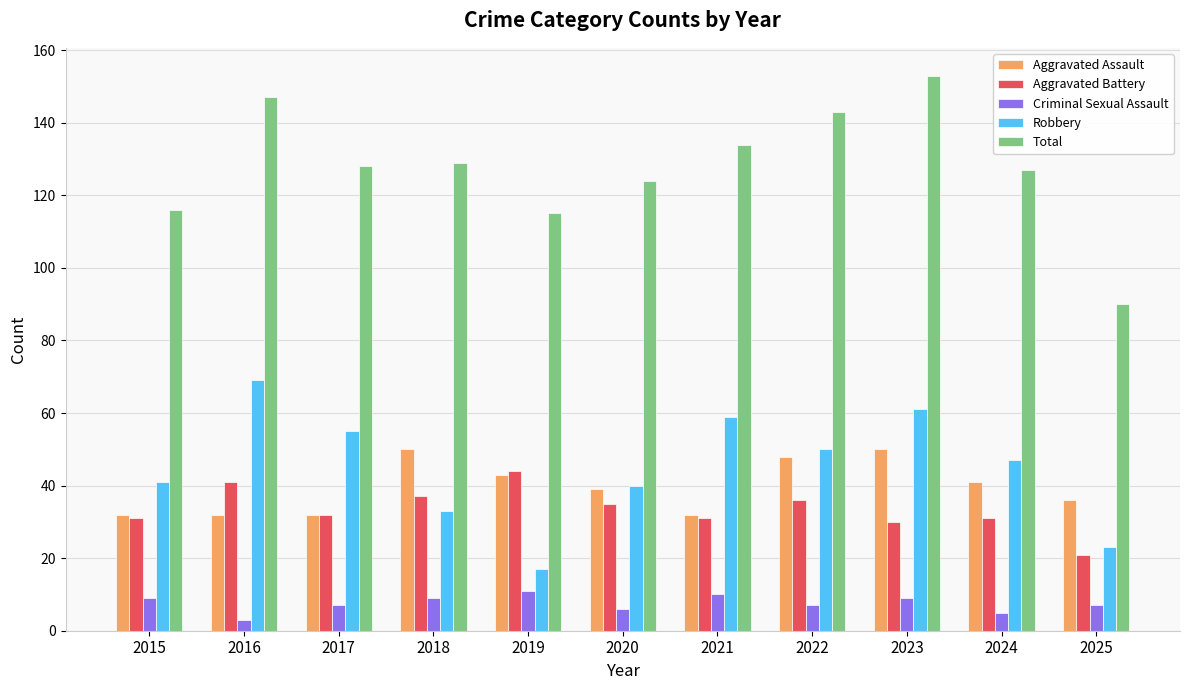

What is the total value across all series at 2019?

230